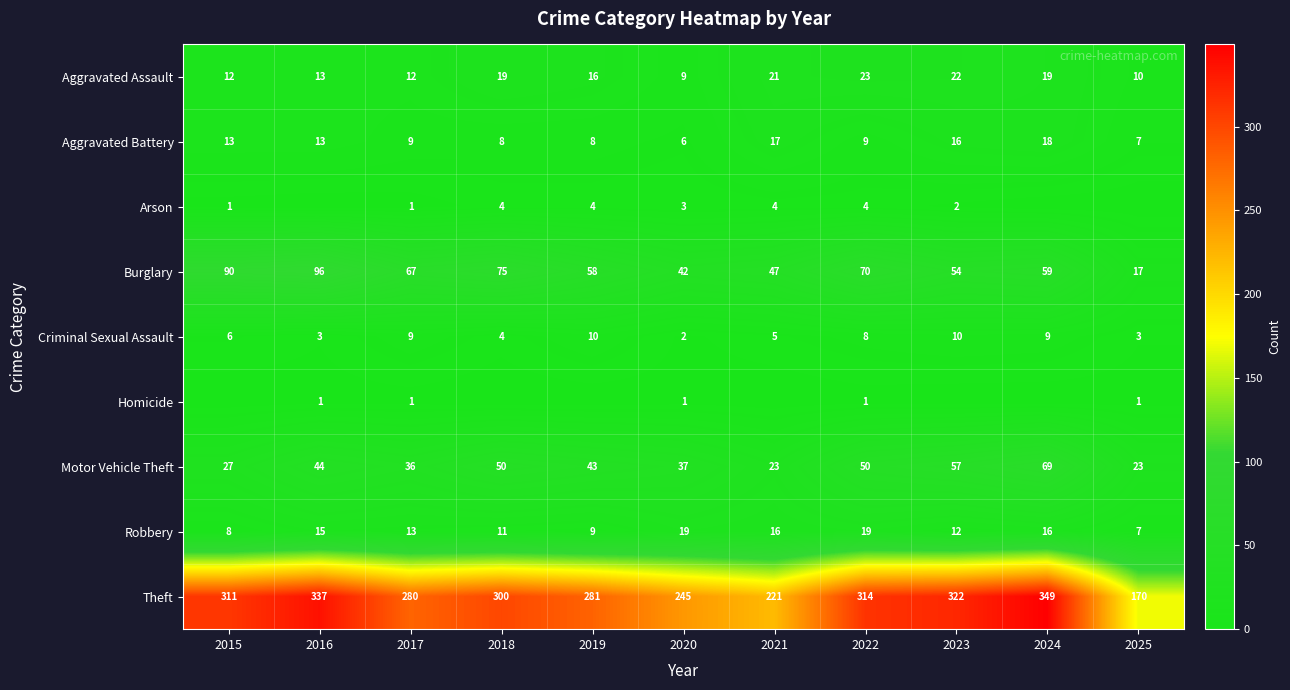

Which label corresponds to the smallest value in the chart?

2016